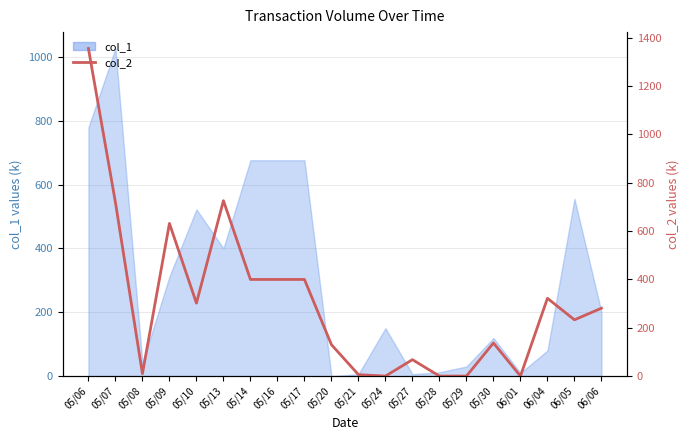

At which label is the value closest to 678?

05/07